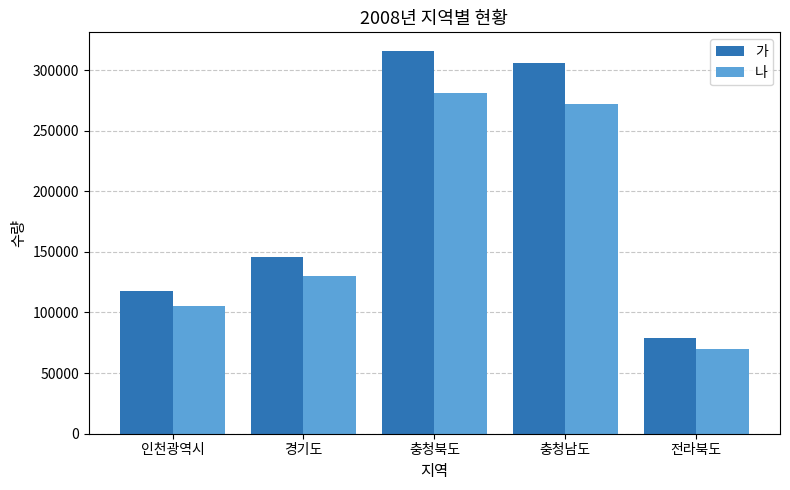

Count the number of data series in this chart.

2